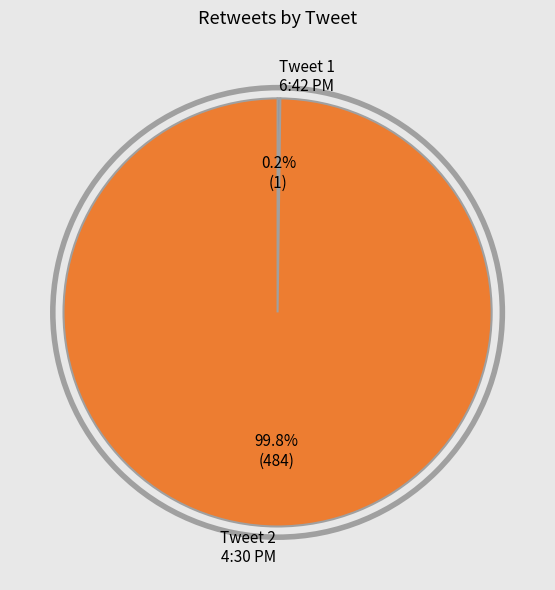

What is the majority slice?

Tweet 2 4:30 PM